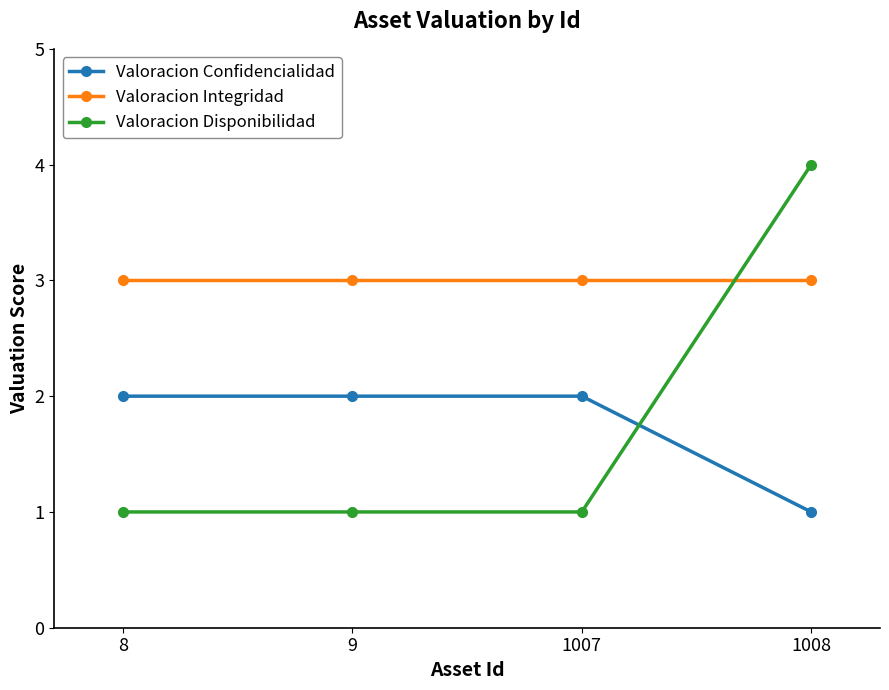

Is the value of Valoracion Integridad at 1007 greater than the value of Valoracion Disponibilidad at 8?

Yes